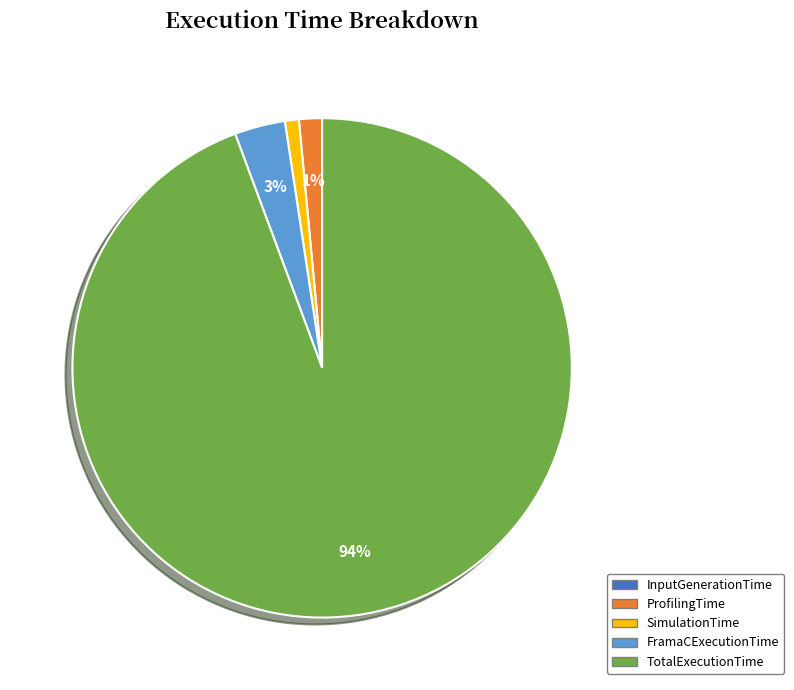

Which category has the biggest portion of the pie?

TotalExecutionTime